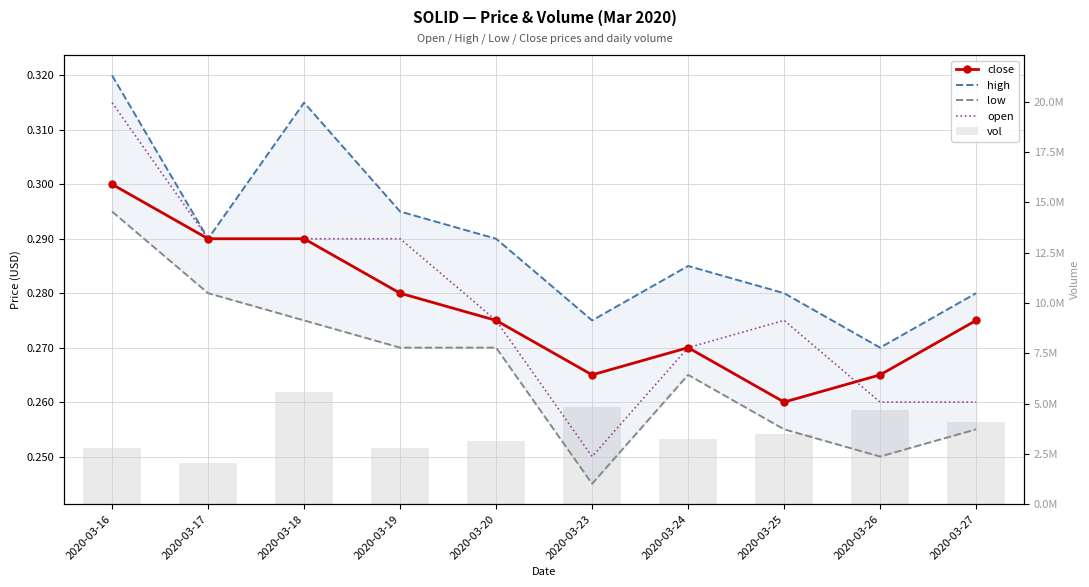

What is the average value of the high series?

0.3